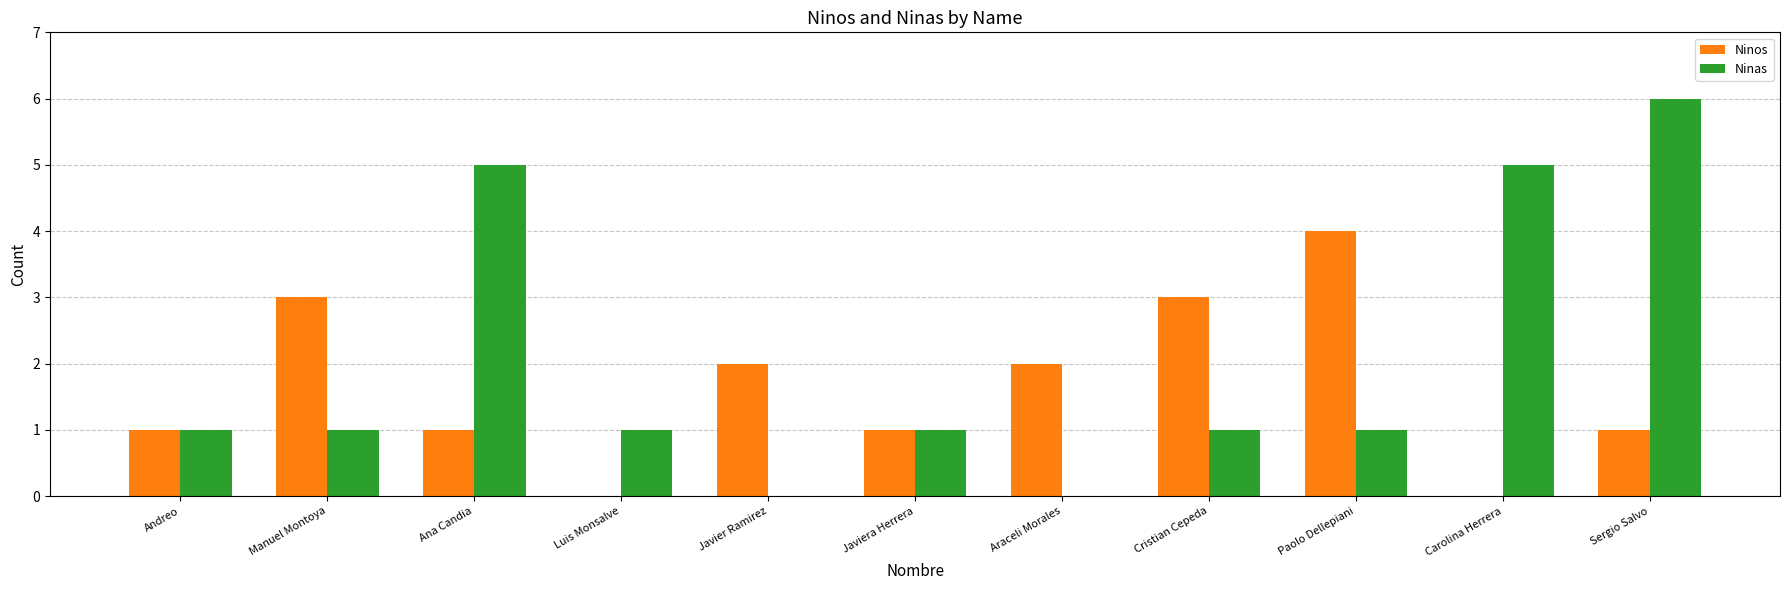

At which category is the sum across all series the highest?

Sergio Salvo